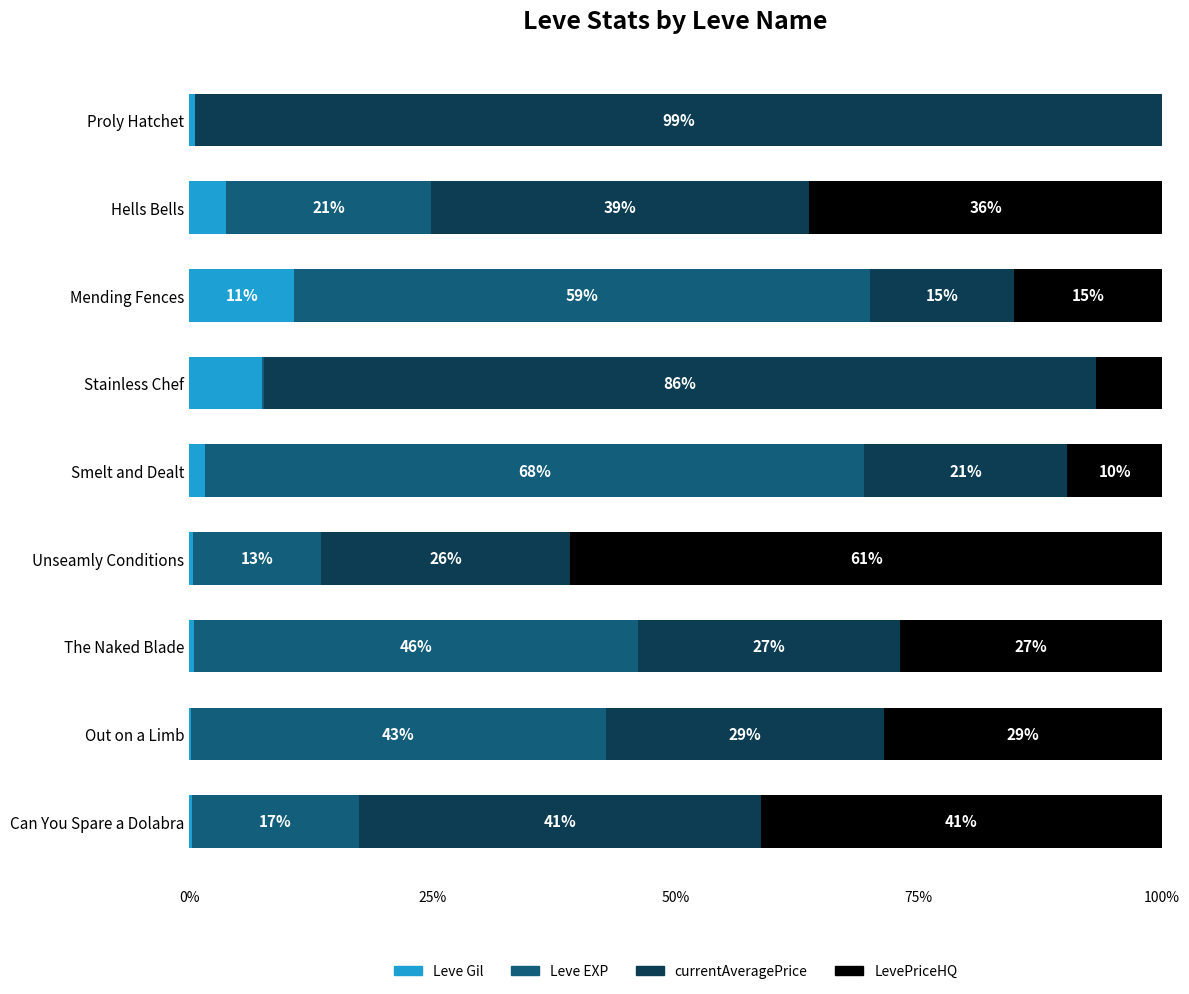

What are all the series names shown in the legend?

Leve Gil, Leve EXP, currentAveragePrice, LevePriceHQ